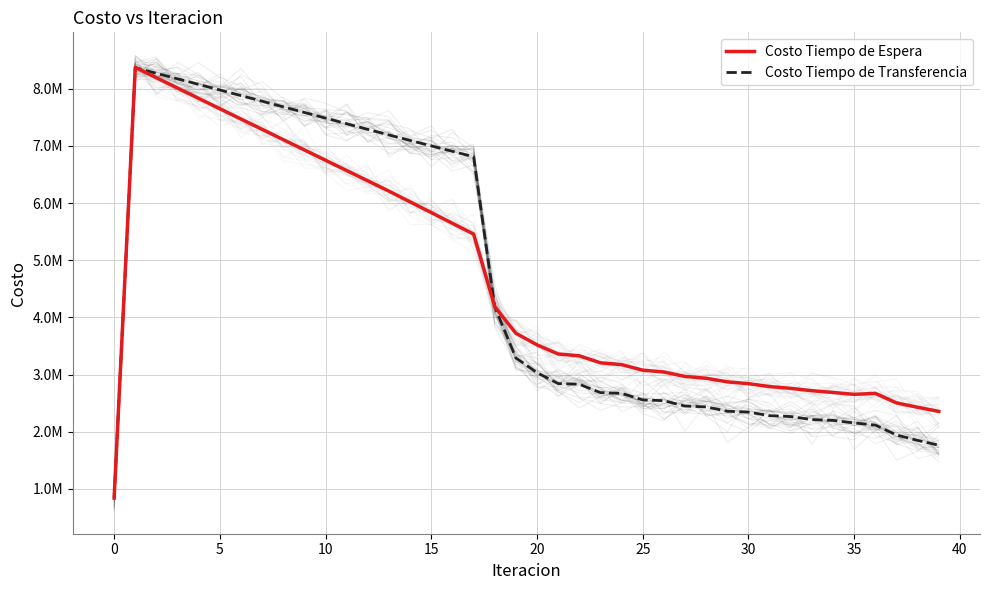

Which series has the widest spread of values?

Costo Tiempo de Espera